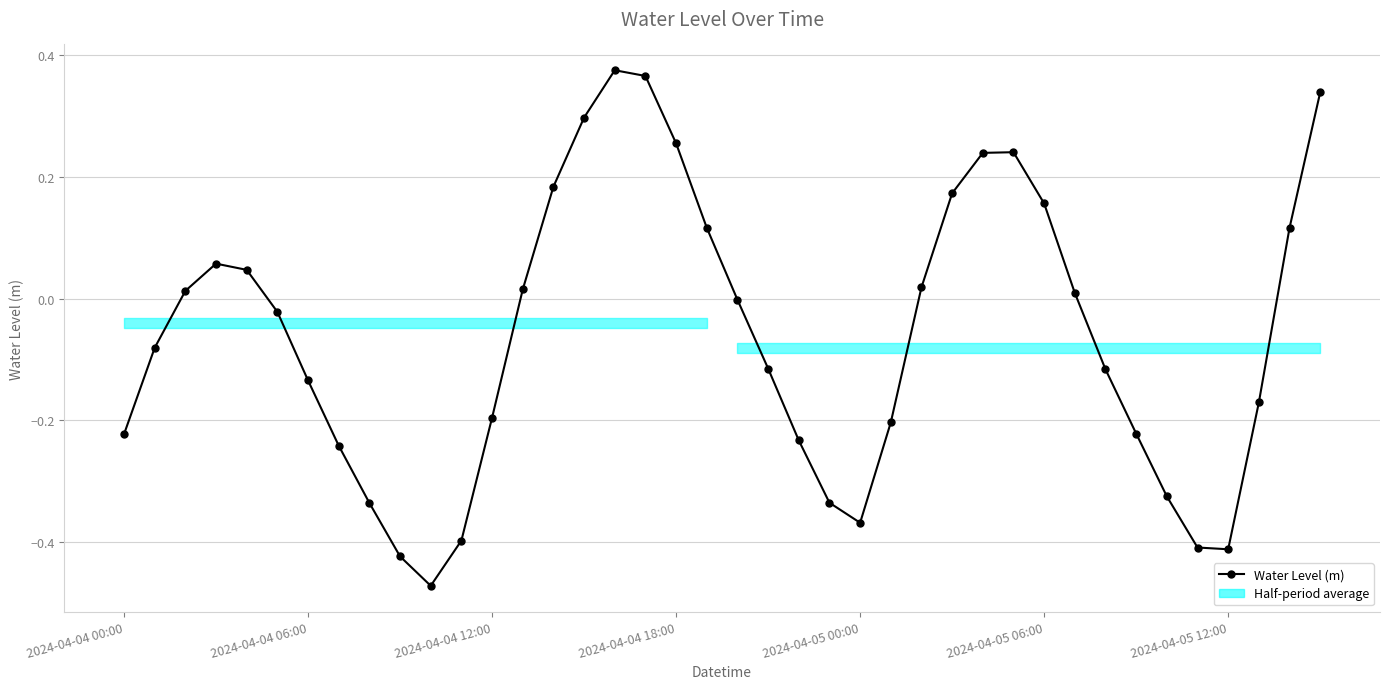

List the labels in order of value, smallest first.

10, 9, 36, 35, 11, 24, 8, 23, 34, 7, 22, 2024-04-04 00:00, 33, 25, 12, 37, 2024-04-05 12:00, 32, 21, 2024-04-04 06:00, 2024-04-05 06:00, 20, 31, 2024-04-04 12:00, 13, 26, 2024-04-05 00:00, 2024-04-04 18:00, 38, 19, 30, 27, 14, 28, 29, 18, 15, 39, 17, 16